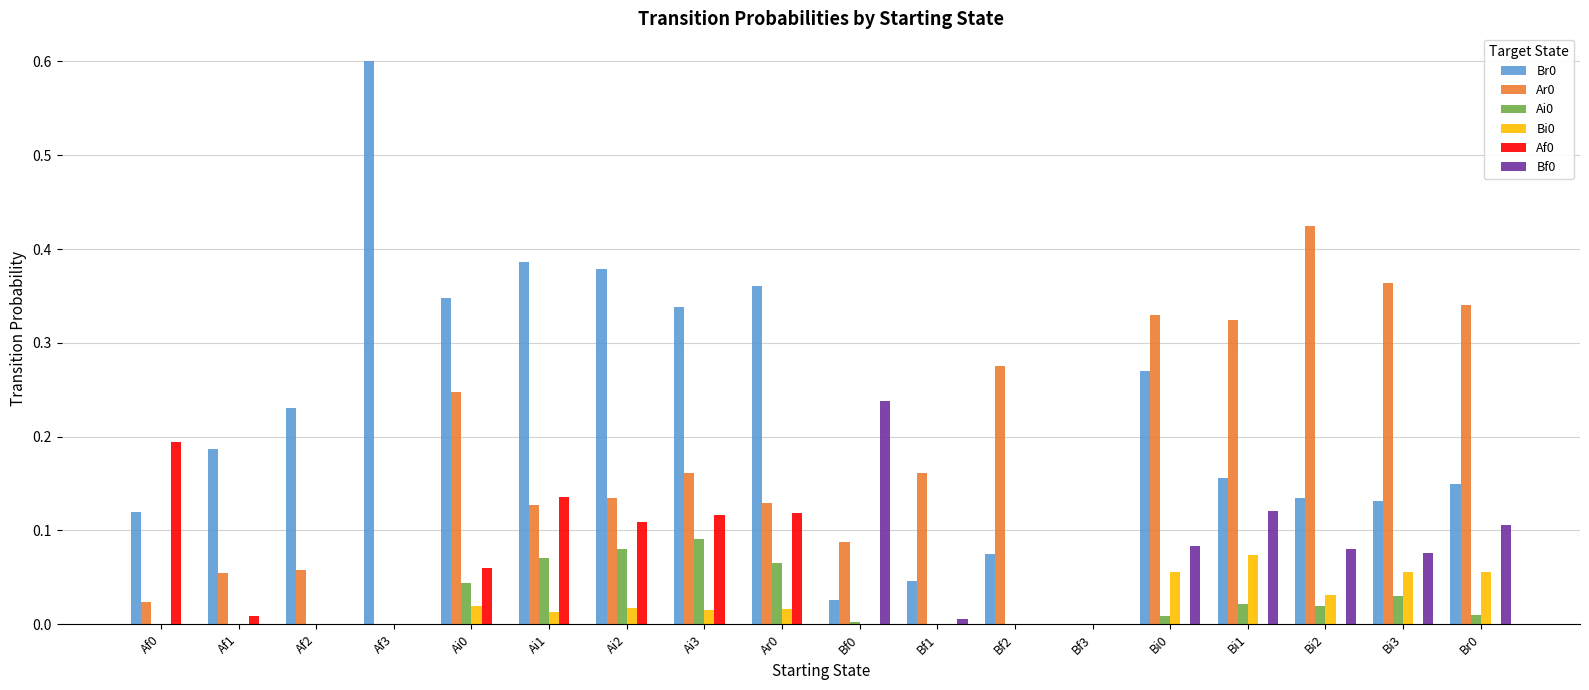

How many distinct data groups are displayed?

6